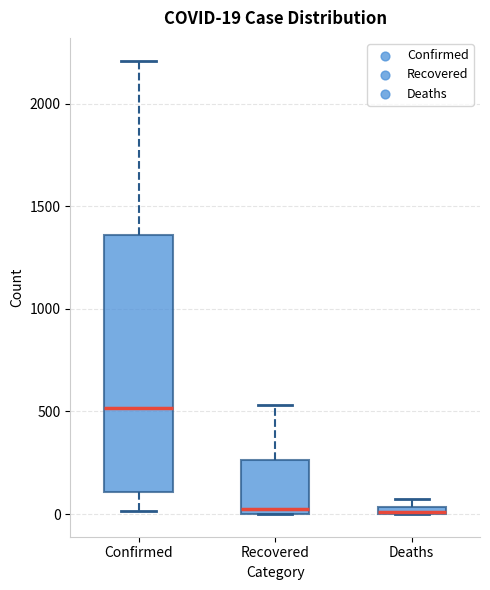

Which box is the tallest, from its lower edge to its upper edge?

Confirmed